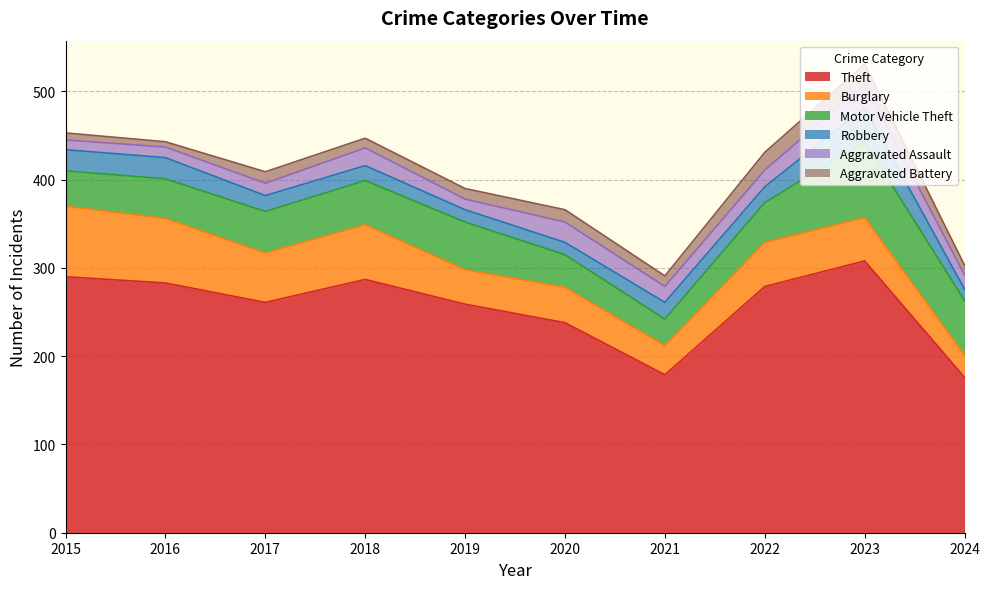

What are all the series names shown in the legend?

Theft, Burglary, Motor Vehicle Theft, Robbery, Aggravated Assault, Aggravated Battery